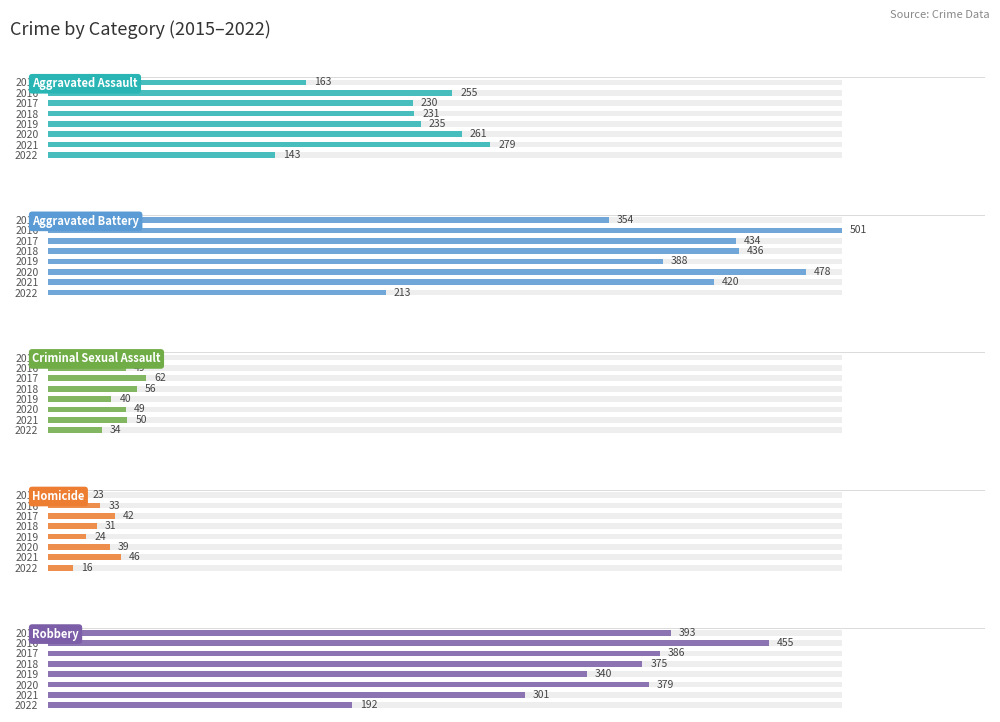

At 2020, list the series in order from smallest to largest.

Homicide, Criminal Sexual Assault, Aggravated Assault, Robbery, Aggravated Battery